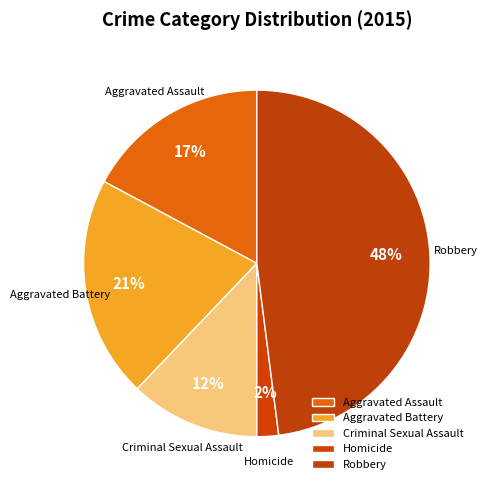

Is the sum of Criminal Sexual Assault and Robbery greater than half?

Yes